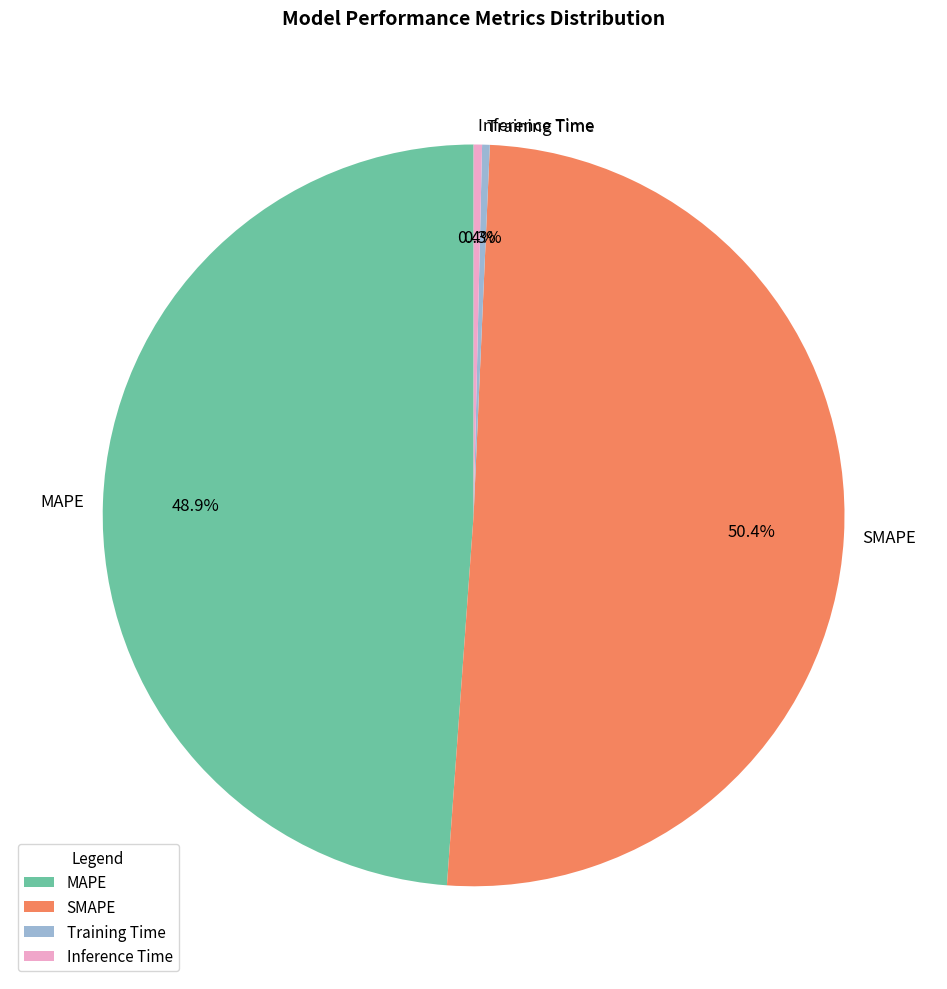

What portion of the pie excludes MAPE?

51.1%